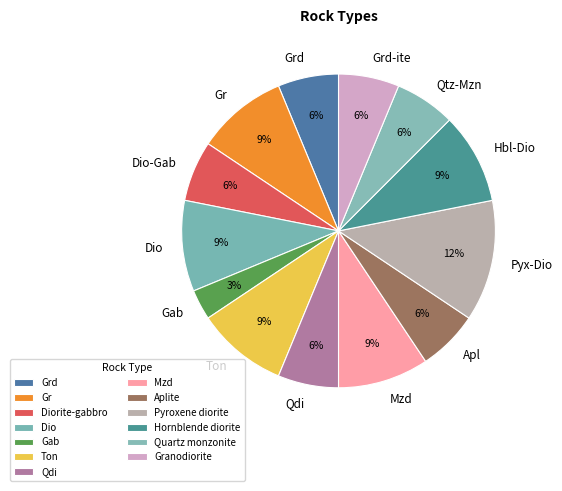

Which has a higher value, Dio or Apl?

Dio